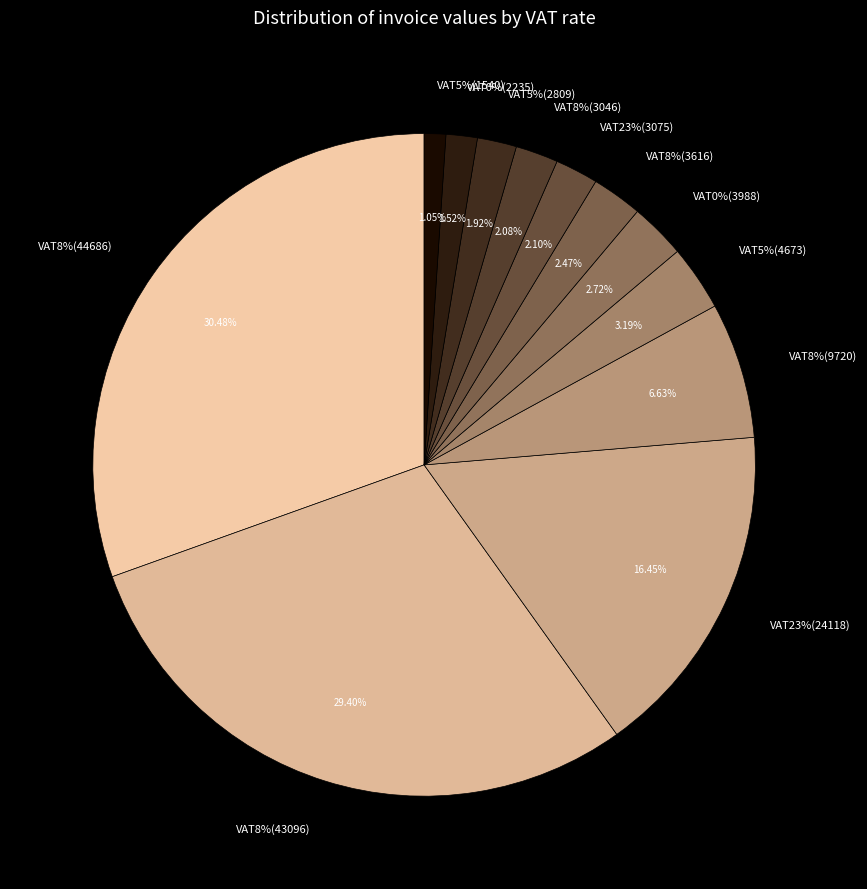

What is the ratio of the value at 0.0 (5) to the value at 0.08 (5)?

0.1